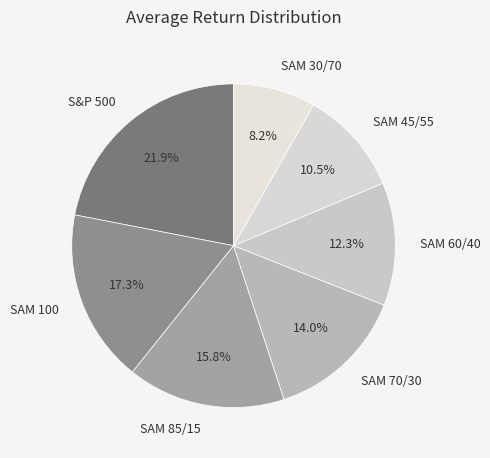

What portion of the pie excludes SAM 60/40?

87.7%